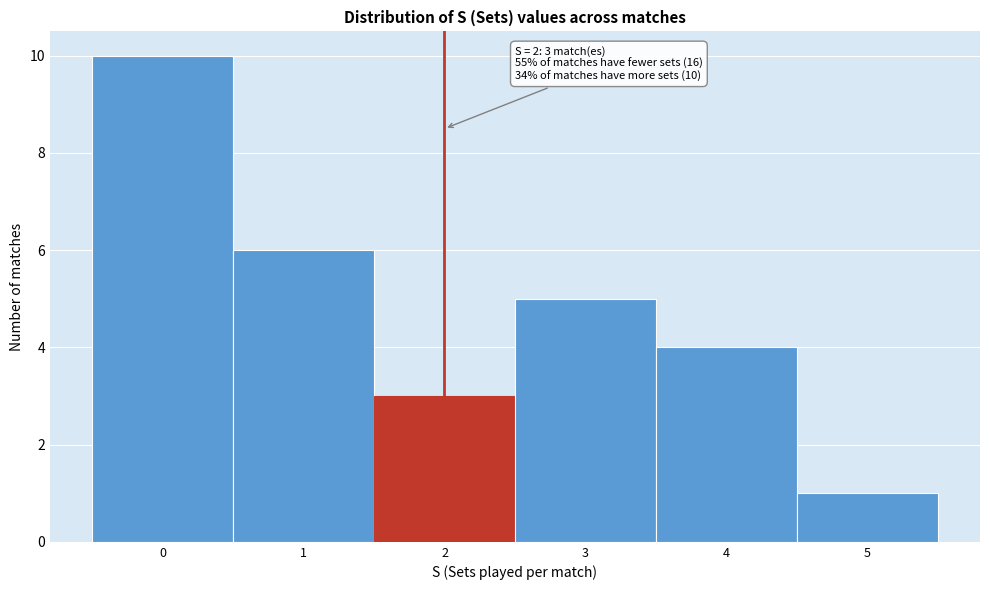

Over which range of the x-axis is the bar tallest?

-0.5 to 0.5